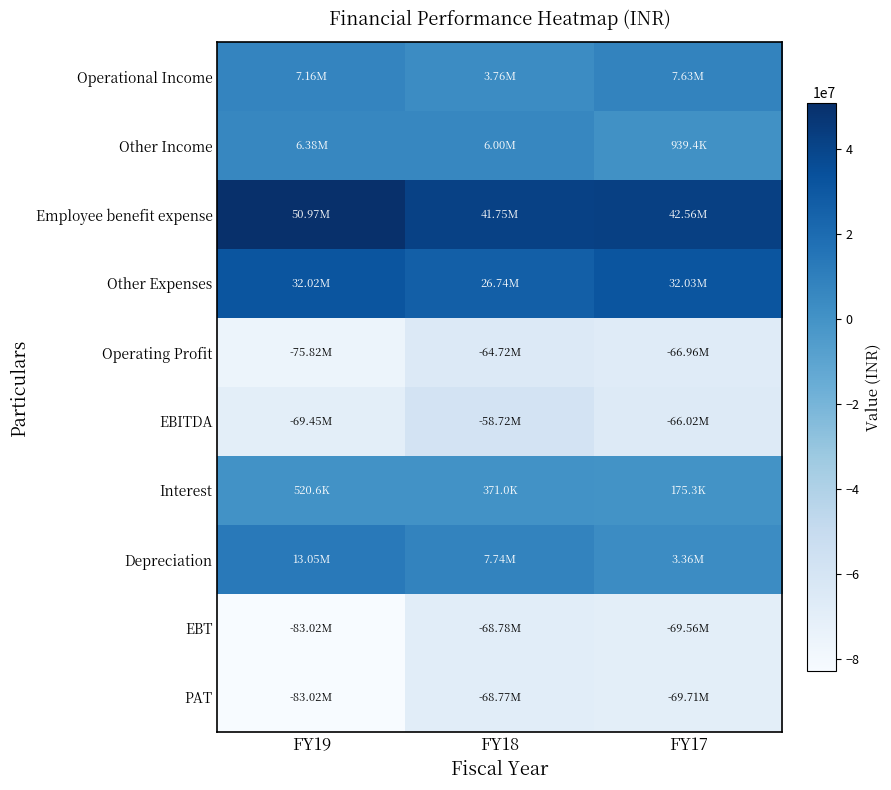

Reading left to right, list all the values displayed in this chart.

Operational Income: FY19=7162615	FY18=3764949	FY17=7628379
Other Income: FY19=6377433	FY18=6001017	FY17=939403
Employee benefit expense: FY19=50968973	FY18=41747640	FY17=42556980
Other Expenses: FY19=32016607	FY18=26736311	FY17=32034127
Operating Profit: FY19=-75822965	FY18=-64719002	FY17=-66962728
EBITDA: FY19=-69445532	FY18=-58717985	FY17=-66023325
Interest: FY19=520640	FY18=371021	FY17=175303
Depreciation: FY19=13051884	FY18=7740890	FY17=3360315
EBT: FY19=-83018056	FY18=-68783490	FY17=-69558943
PAT: FY19=-83018056	FY18=-68768066	FY17=-69705683